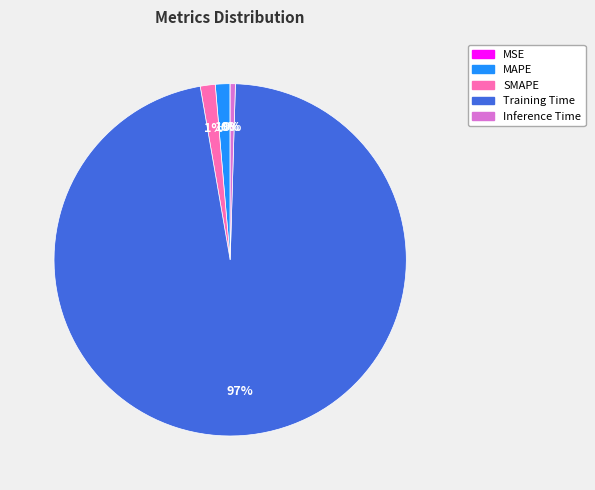

To the nearest percent, what is the average slice percentage?

20%